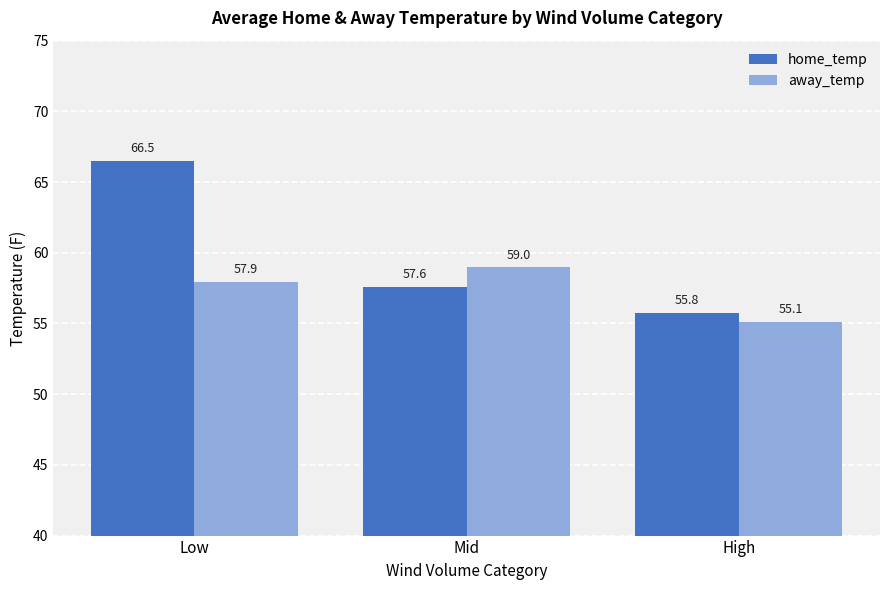

Are the bars horizontal?

No